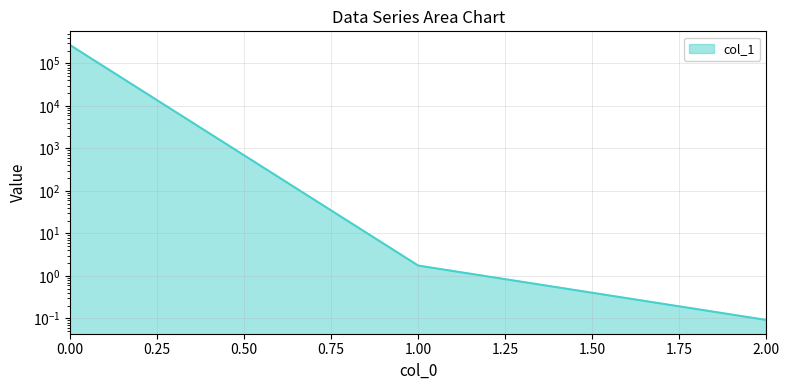

List the labels in order of value, smallest first.

2, 1, 0